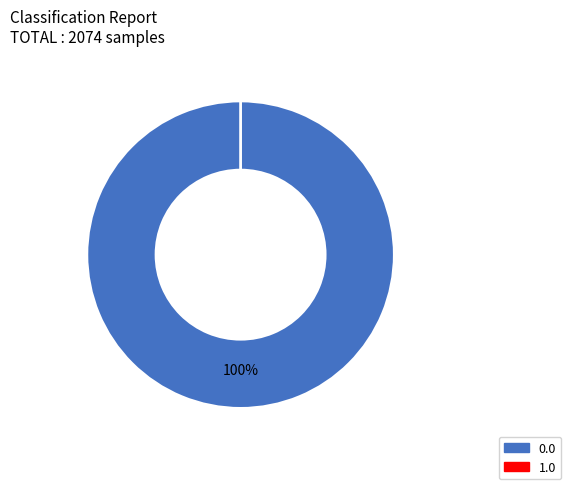

What is the smallest slice in the pie chart?

1.0